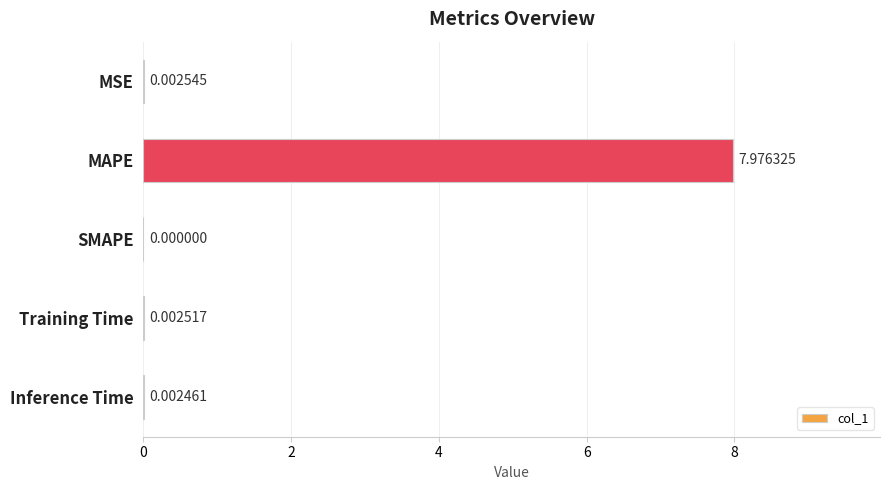

Which category has the highest value across all series?

MAPE